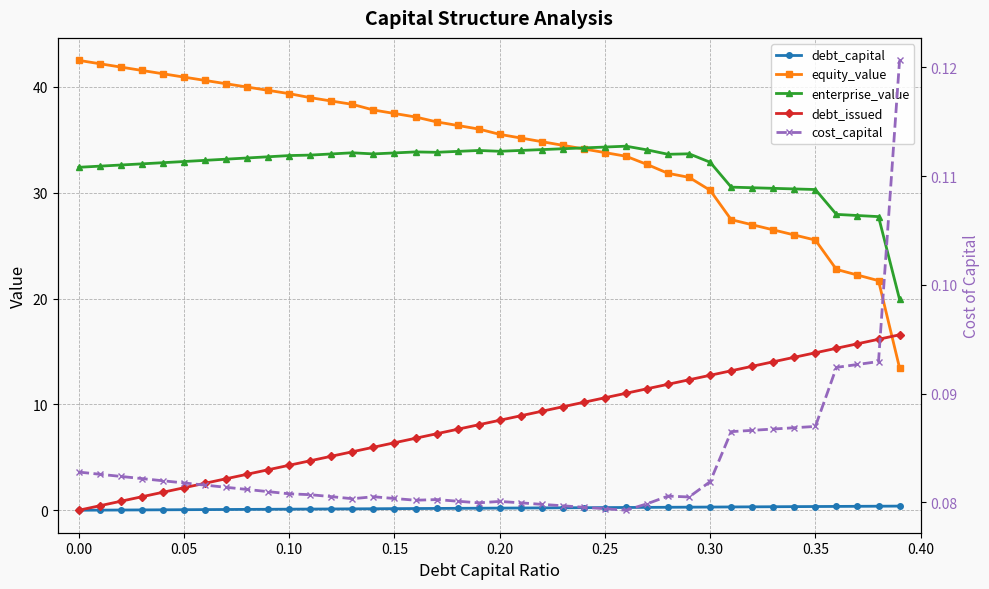

How many lines are shown in the chart?

5